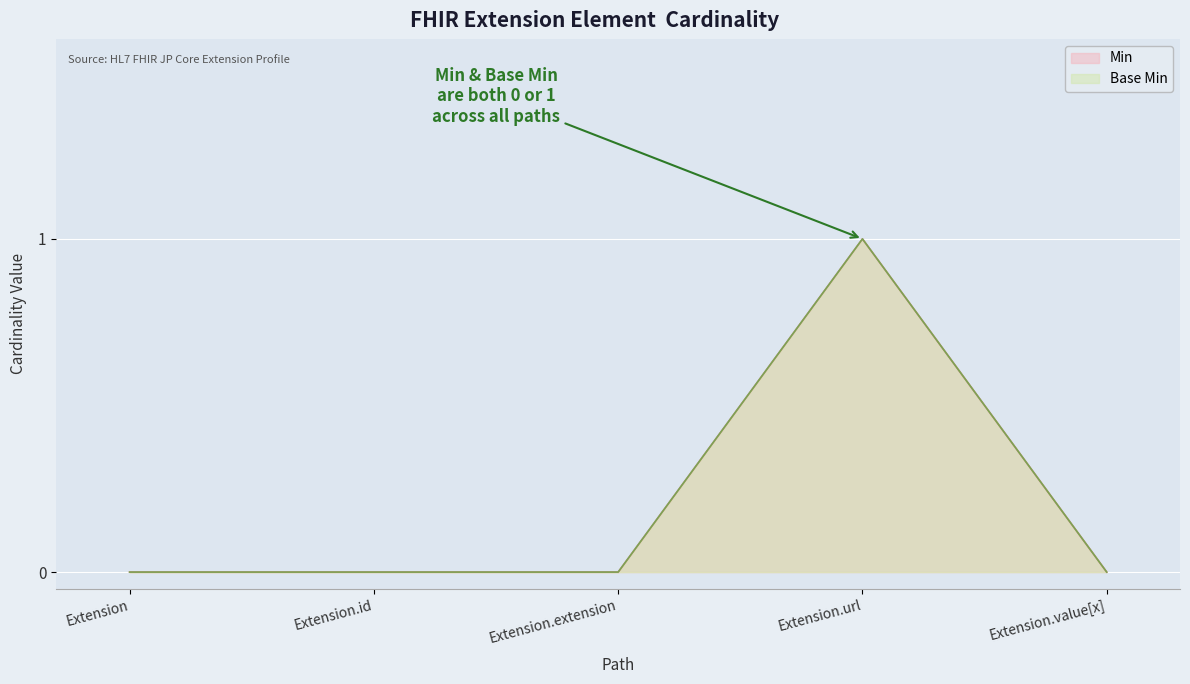

What position from the right is Extension.url?

2